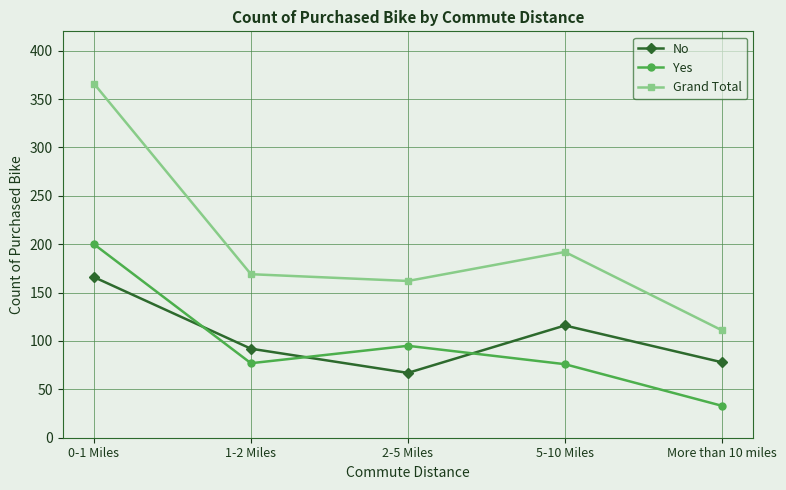

At 2-5 Miles, list the series in order from smallest to largest.

No, Yes, Grand Total